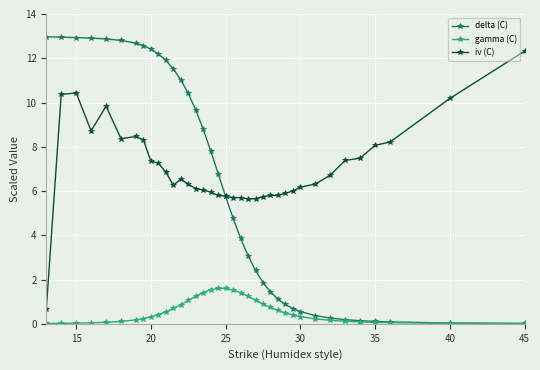

True or false: iv (C) has more than 0 points higher than both neighbors.

True